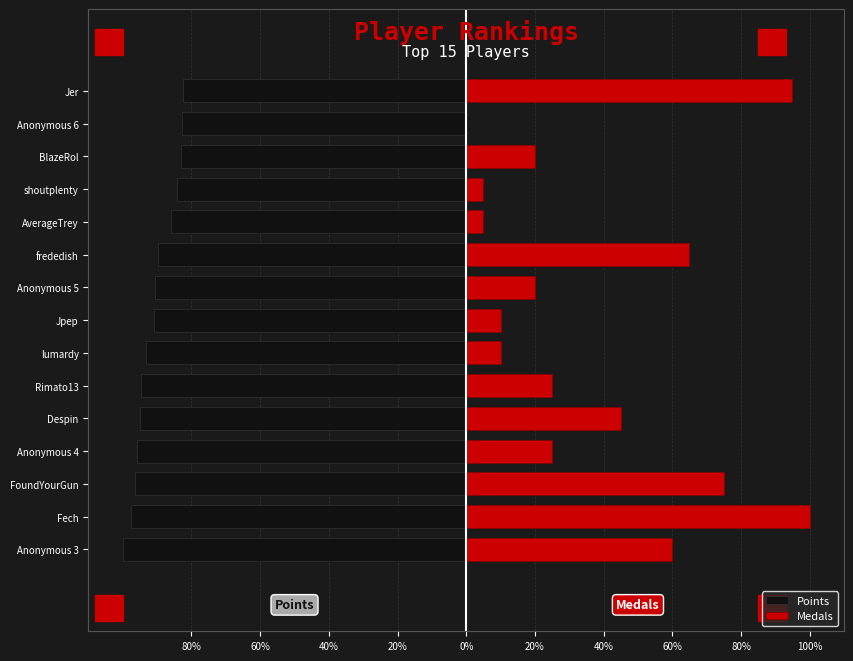

What is the average value of the Points series?

-90.9